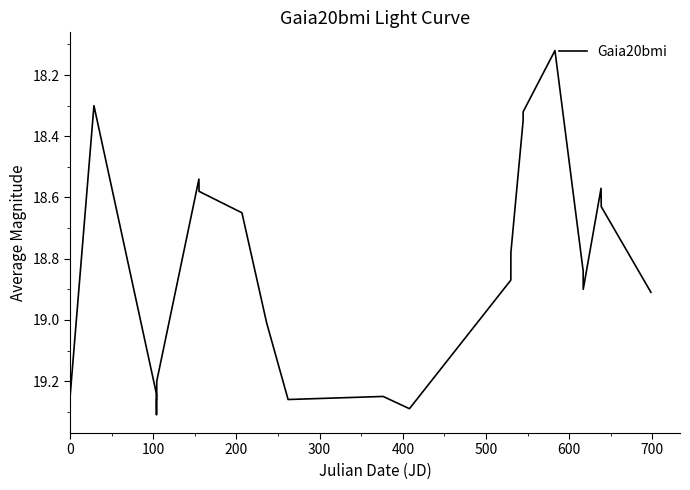

What is the difference between the maximum and minimum values?

1.2